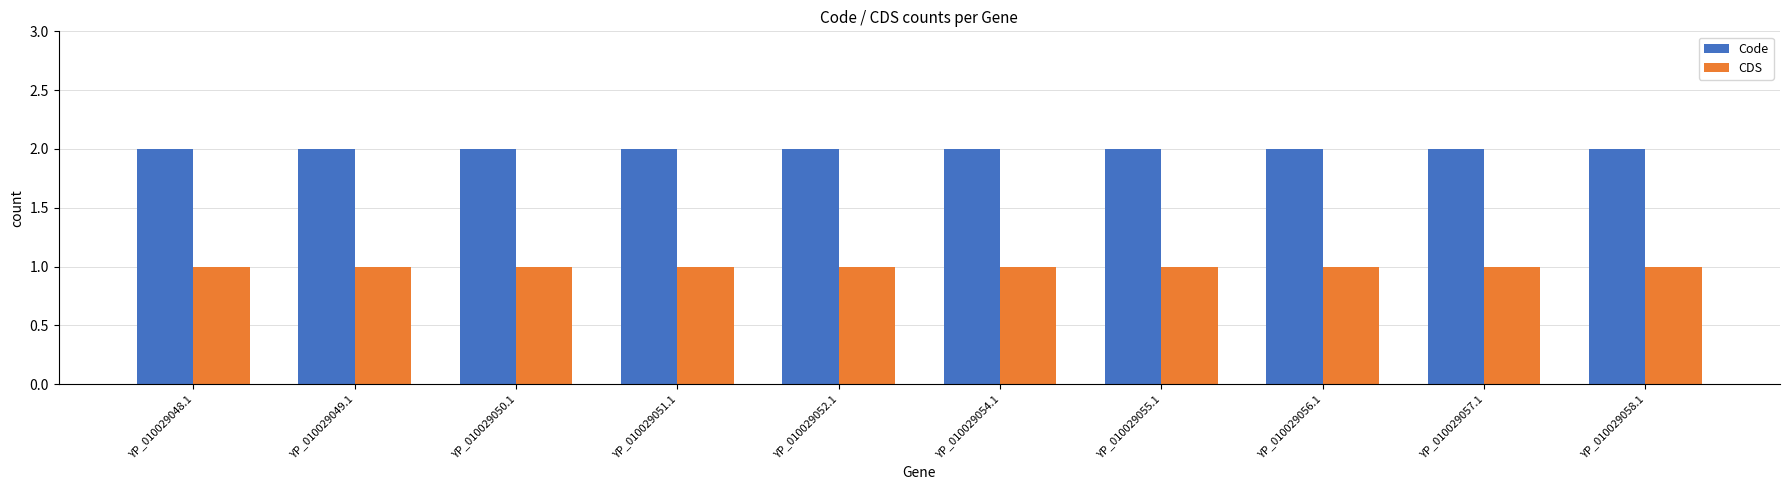

The value of Code at YP_010029050.1 is 3. True or false?

False